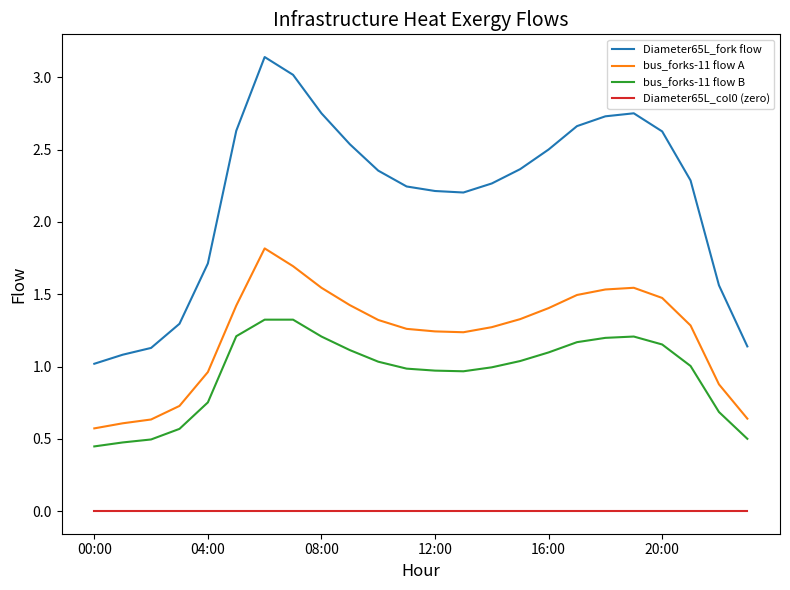

True or false: Diameter65L_fork flow and Diameter65L_col0 (zero) cross at least once.

False